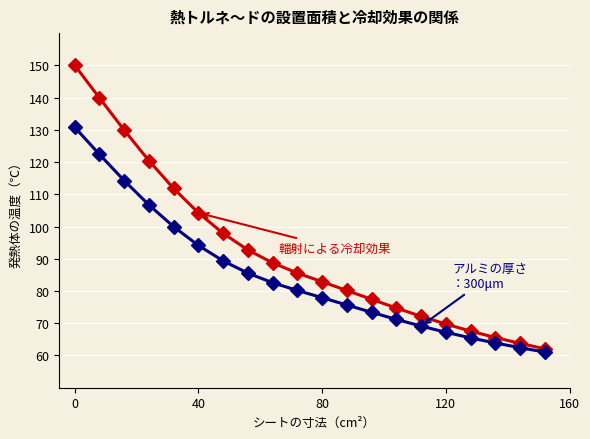

Does the chart display data point markers on the line(s)?

Yes